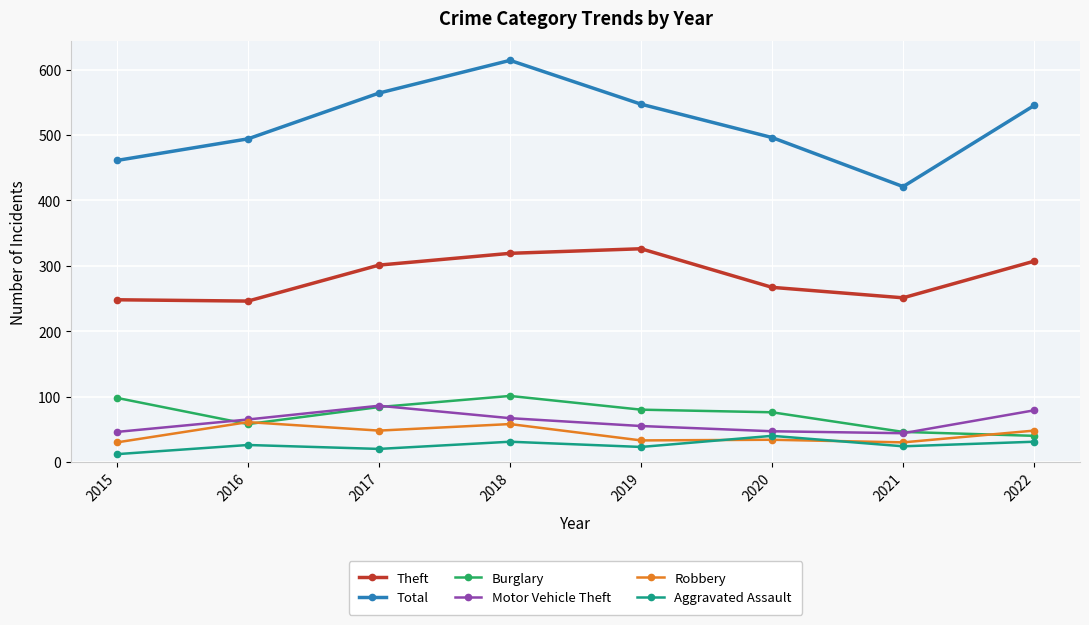

What is the total value across all series at 2020?

960